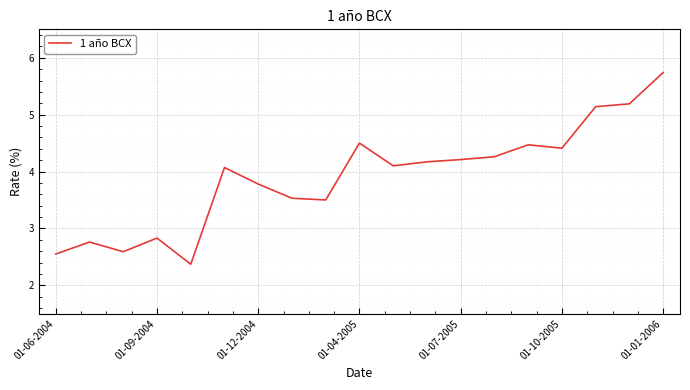

What is the difference between the maximum and minimum values?

3.4